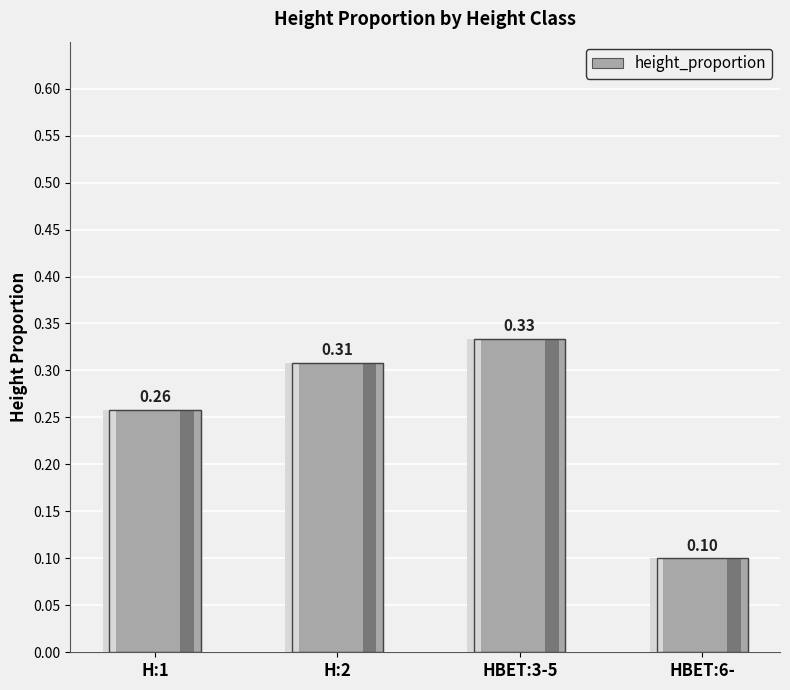

The value at H:1 is 0.4. True or false?

False